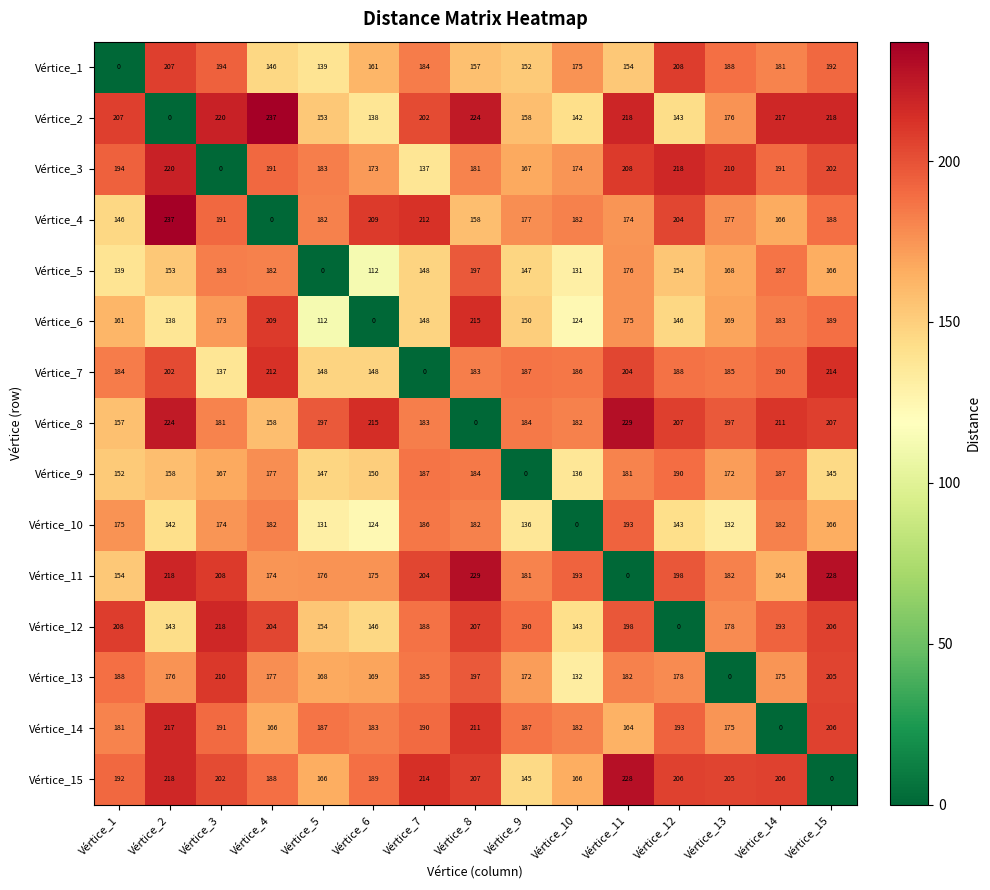

List the labels in order of Vértice_1 value, smallest first.

Vértice_1, Vértice_5, Vértice_4, Vértice_9, Vértice_11, Vértice_8, Vértice_6, Vértice_10, Vértice_14, Vértice_7, Vértice_13, Vértice_15, Vértice_3, Vértice_2, Vértice_12